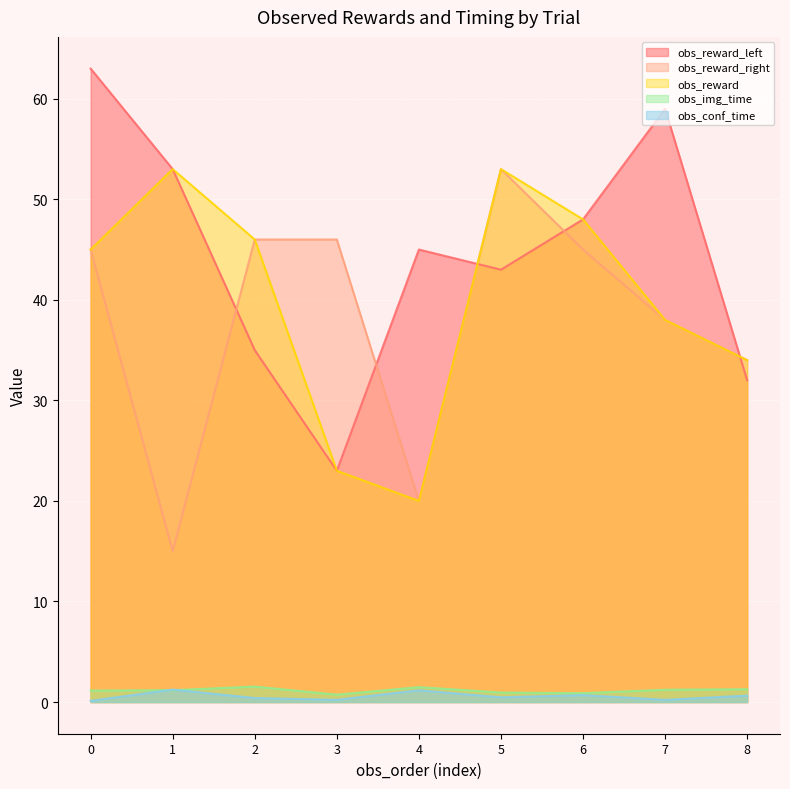

Rank the series at 6 from highest to lowest value.

obs_reward_left, obs_reward, obs_reward_right, obs_img_time, obs_conf_time